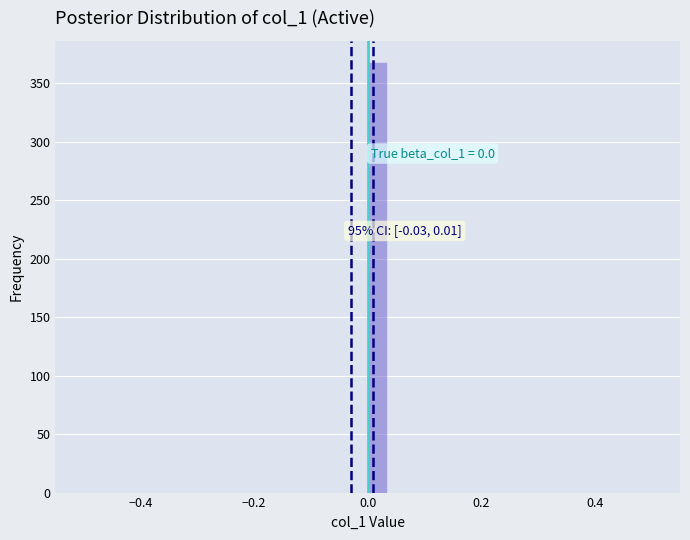

Read against the x-axis, roughly where is the centre of the tallest bar?

0.02